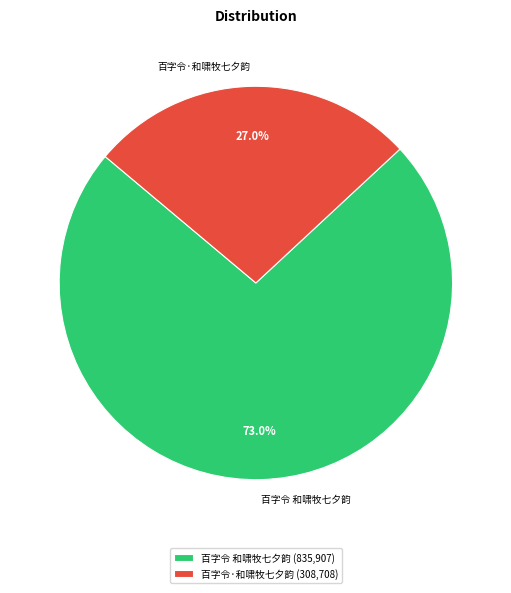

Rank the categories by value from lowest to highest.

百字令·和啸牧七夕韵, 百字令 和啸牧七夕韵